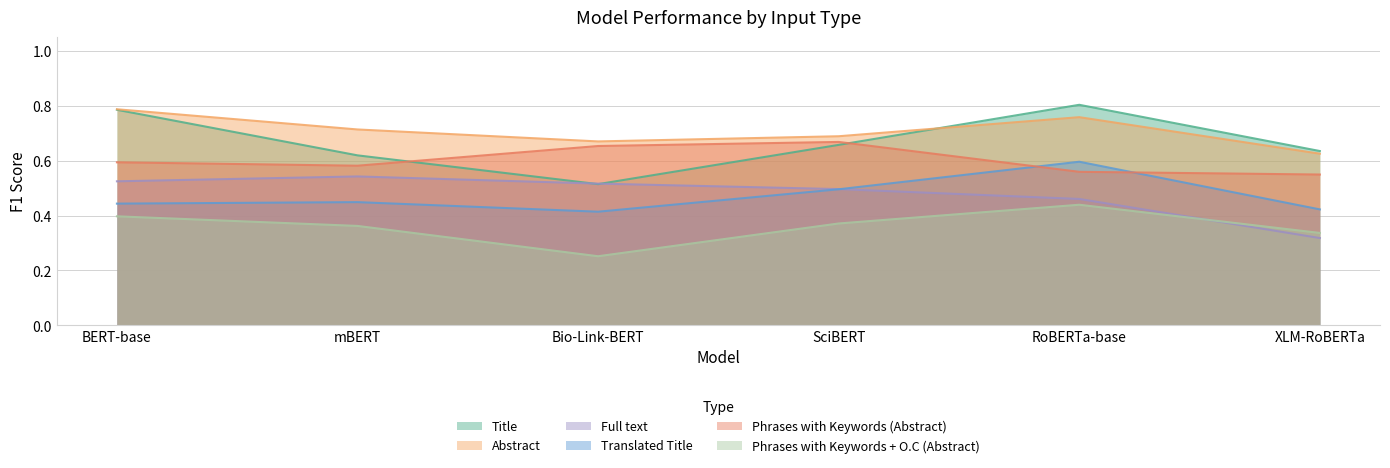

Which series has the largest range (max minus min)?

Title